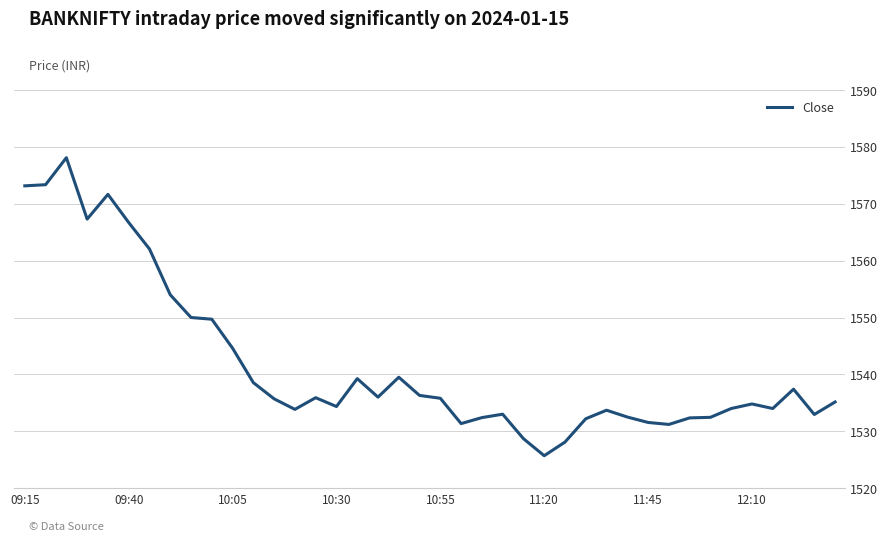

What is the greatest value displayed?

1578.1